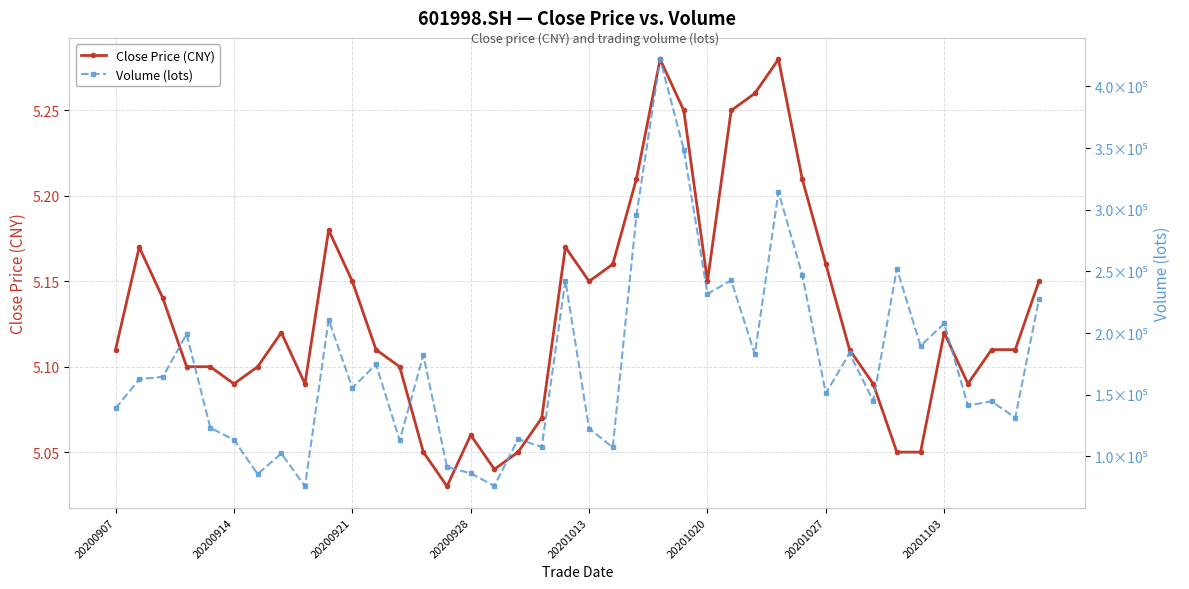

True or false: Close Price (CNY) and Volume (lots) cross at least once.

False